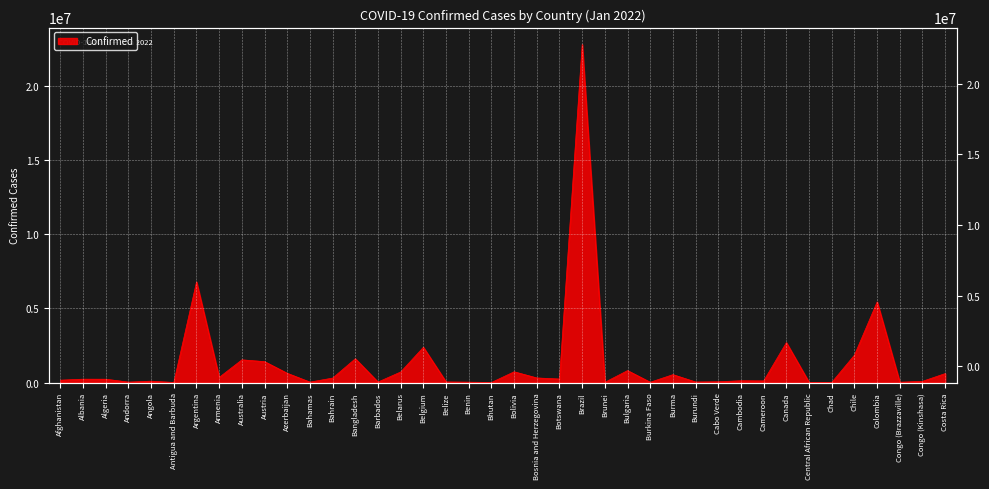

Is it true that the value at Bosnia and Herzegovina is 310023?

True